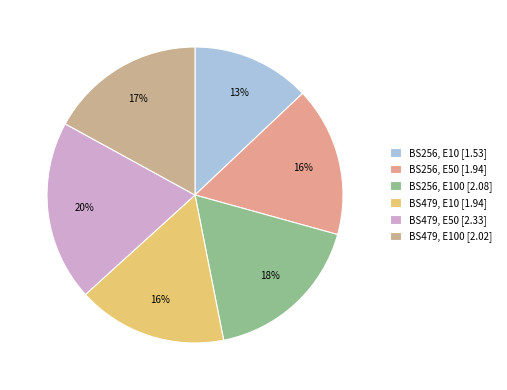

How many slices are in this pie chart?

6